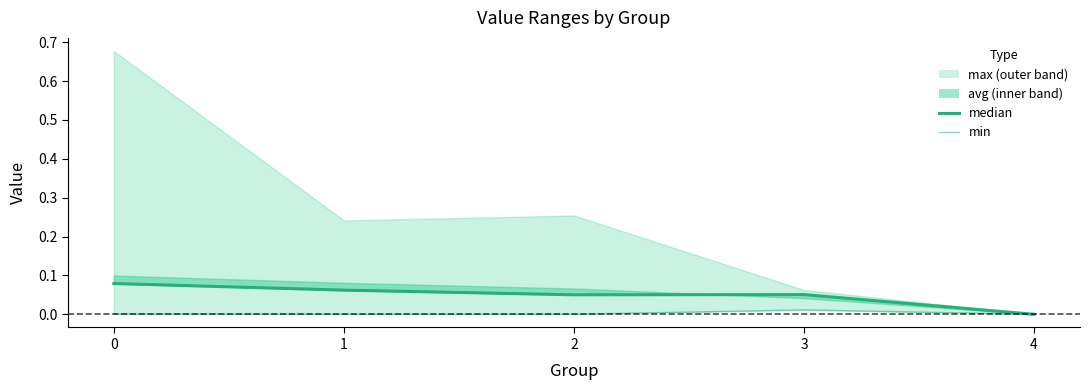

The value of min at 4 is 0.0. True or false?

True